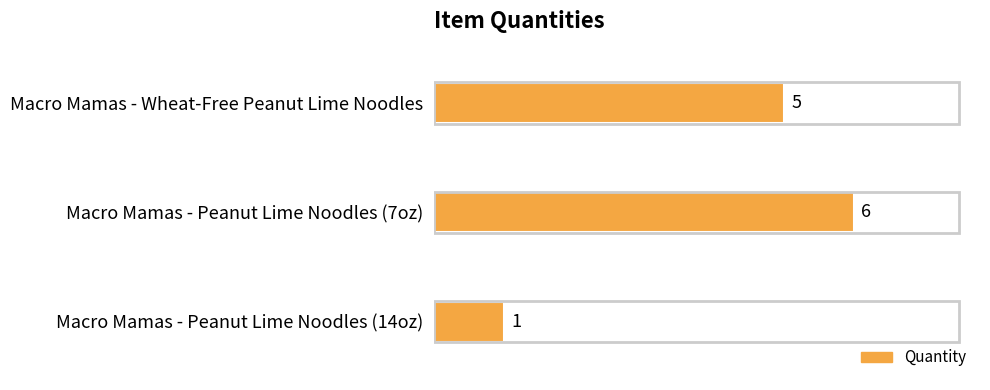

Reading bottom to top, what are all the values shown in this chart?

Macro Mamas - Peanut Lime Noodles (14oz)=1	Macro Mamas - Peanut Lime Noodles (7oz)=6	Macro Mamas - Wheat-Free Peanut Lime Noodles=5